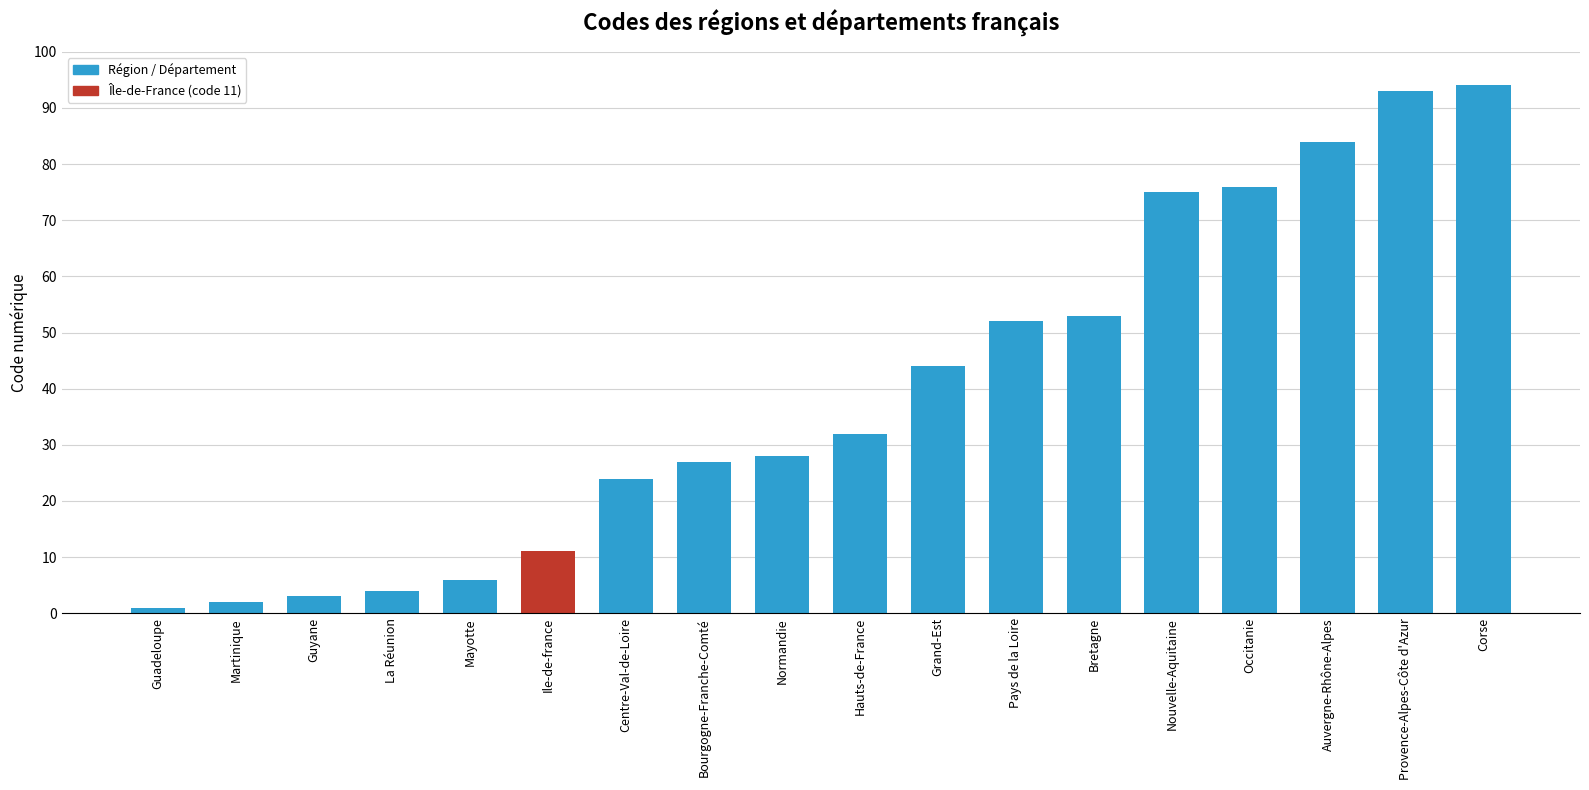

The chart shows a value of 149 at Corse. True or false?

False